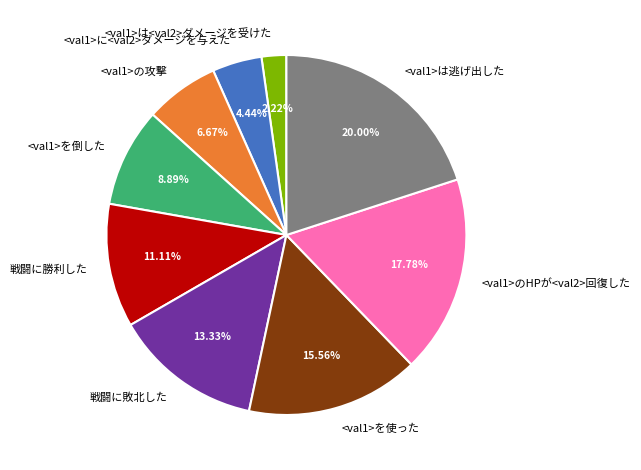

True or false: <val1>の攻撃 accounts for 7% of the total.

True